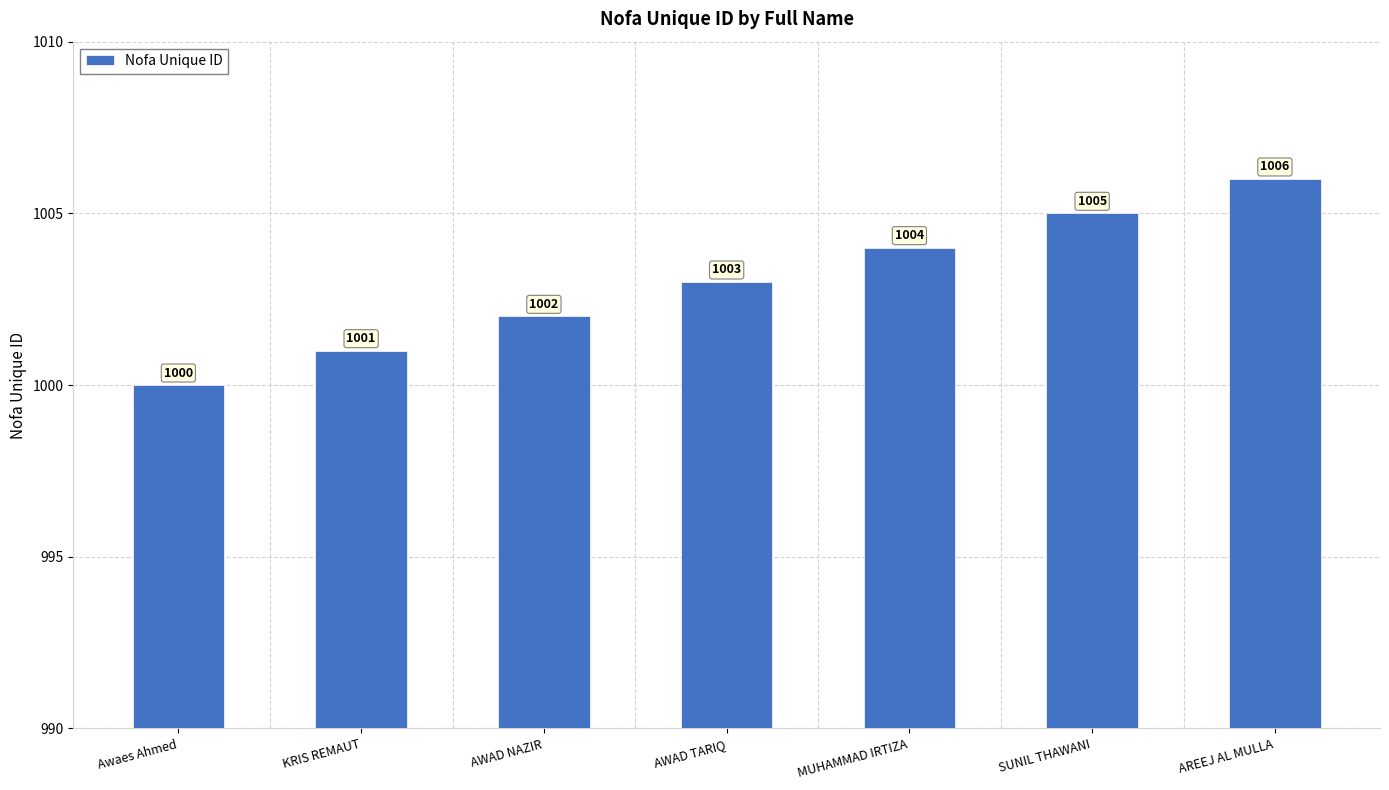

What is the sum of all values?

7021